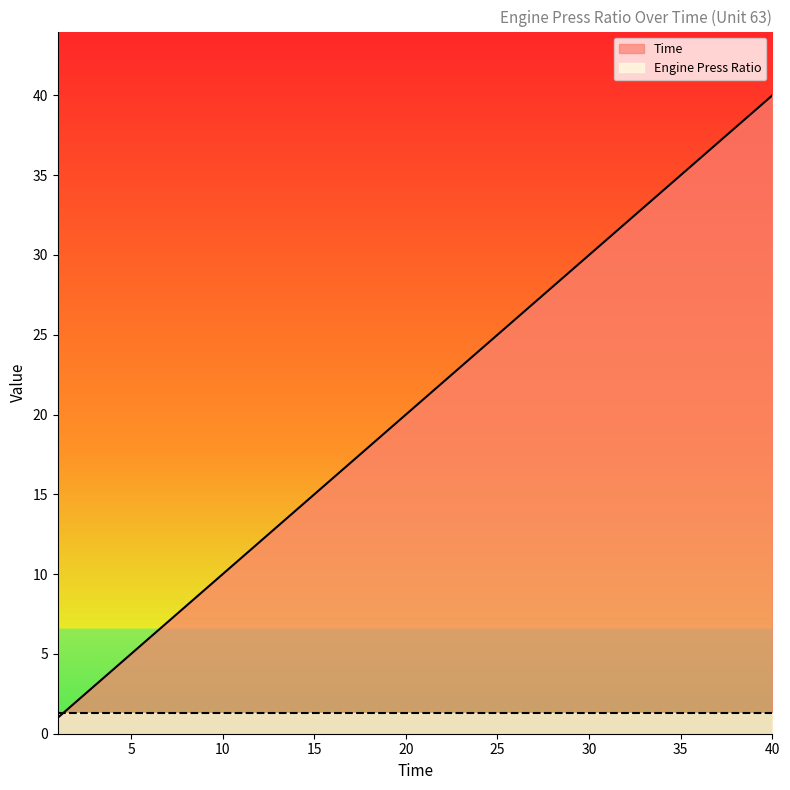

List the labels in order of value, largest first.

40, 39, 38, 37, 36, 35, 34, 33, 32, 31, 30, 29, 28, 27, 26, 25, 24, 23, 22, 21, 20, 19, 18, 17, 16, 15, 14, 13, 12, 11, 10, 9, 8, 7, 6, 5, 4, 3, 2, 1